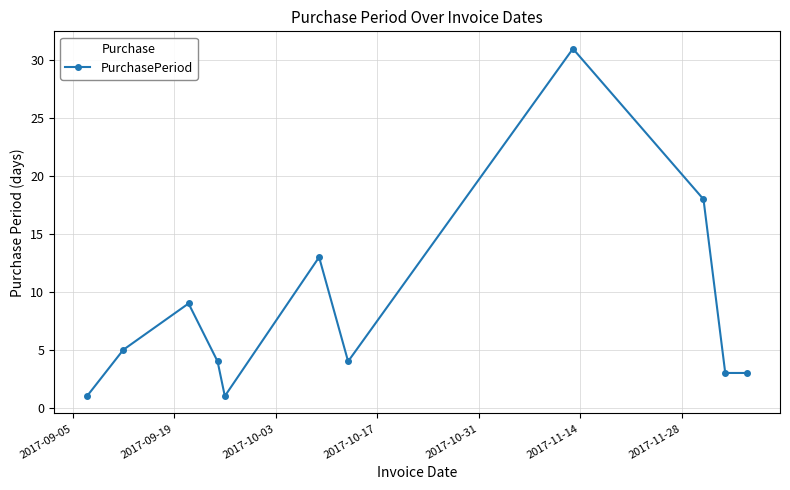

True or false: there are more than 2 points higher than both neighbors.

True